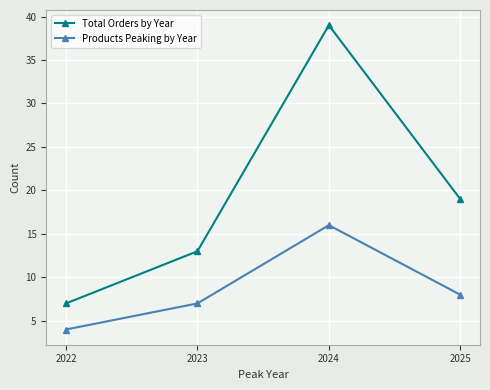

What is the difference between the second highest and minimum values in the Total Orders by Year series?

12